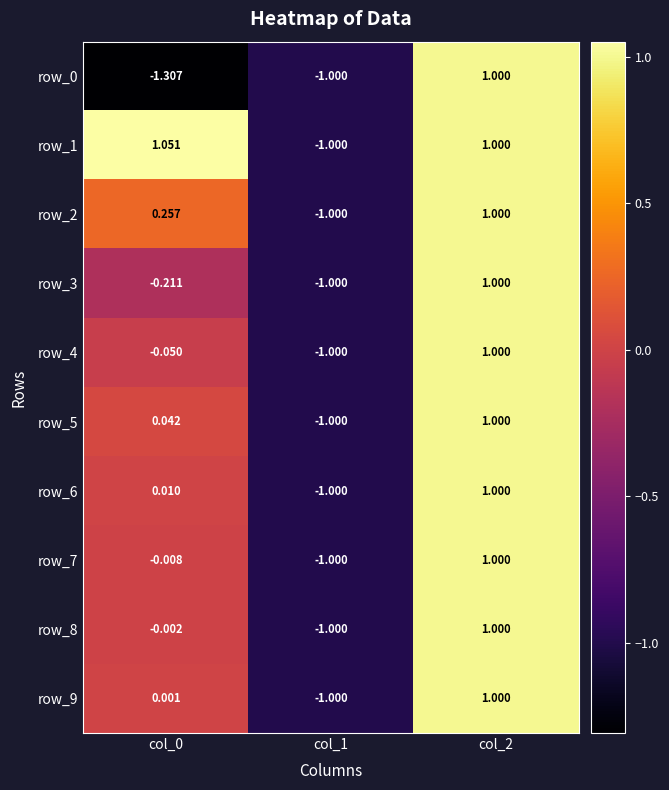

Is the value of row_1 at col_1 greater than the value of row_8 at col_2?

No